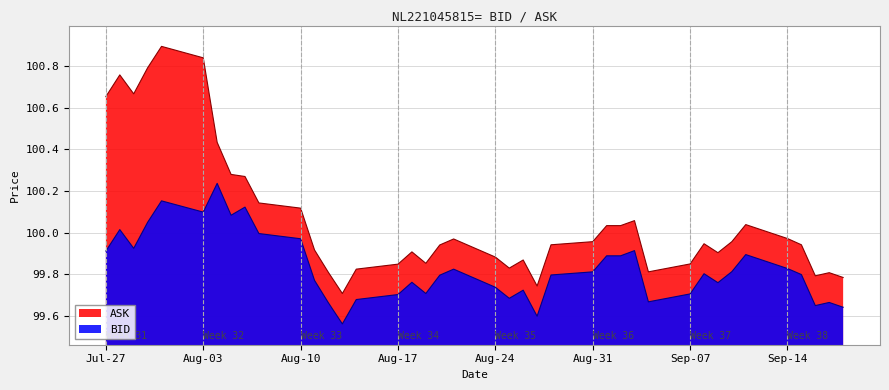

The BID series shows 150.3 at 7. True or false?

False